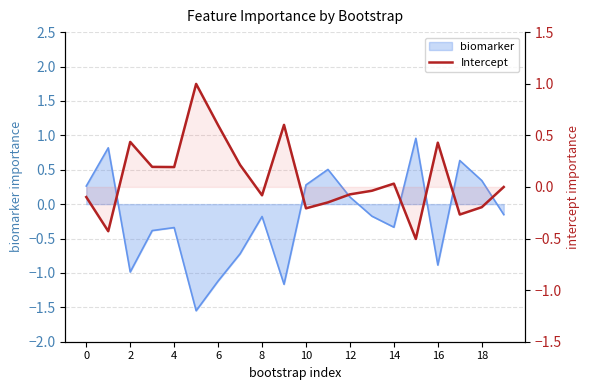

The chart shows a value of -0.1 at 12. True or false?

True